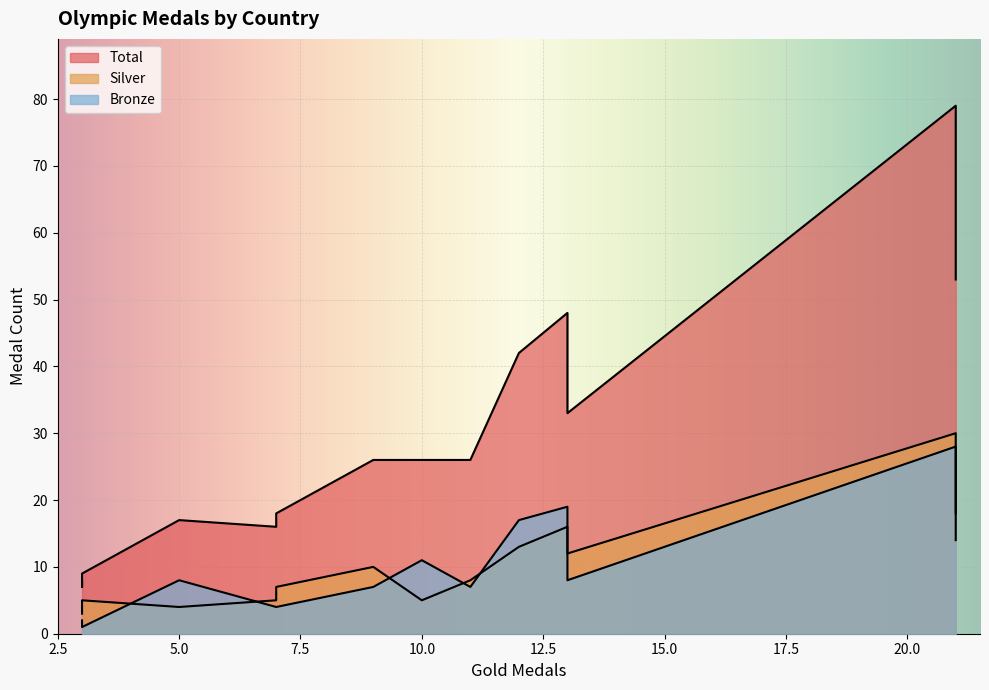

Count the number of data series in this chart.

3